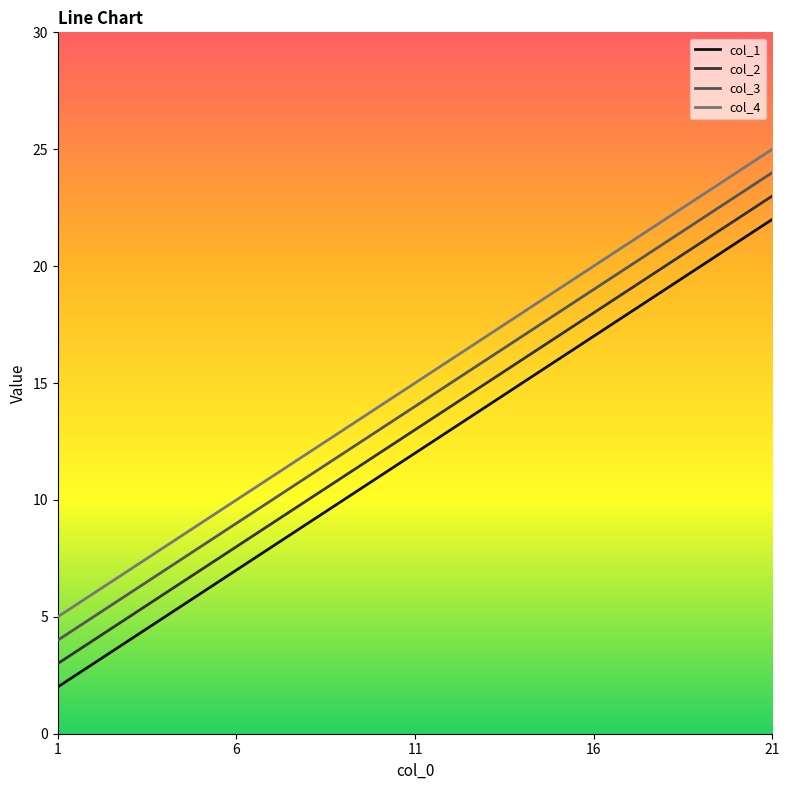

What is the spread (max minus min) of values at 11?

3